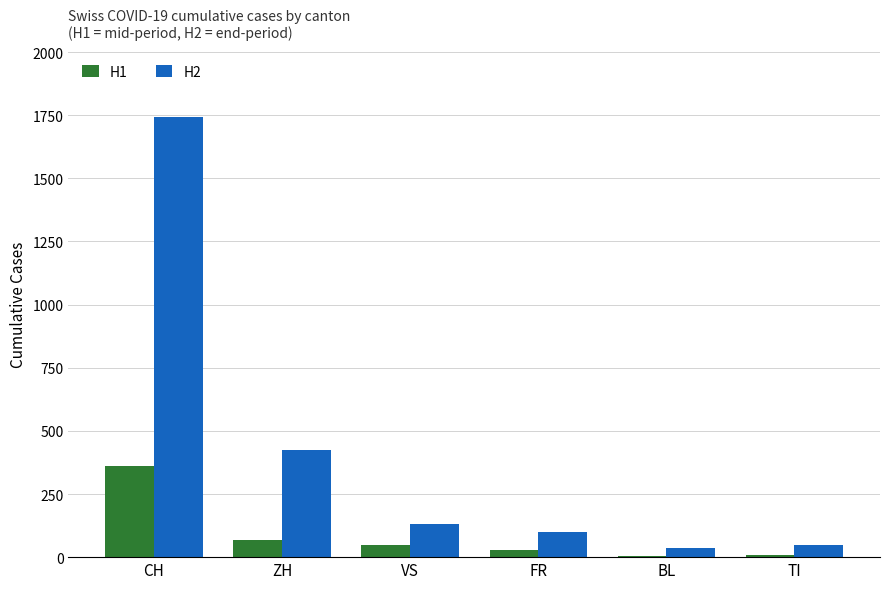

How many categories are shown in the chart?

6